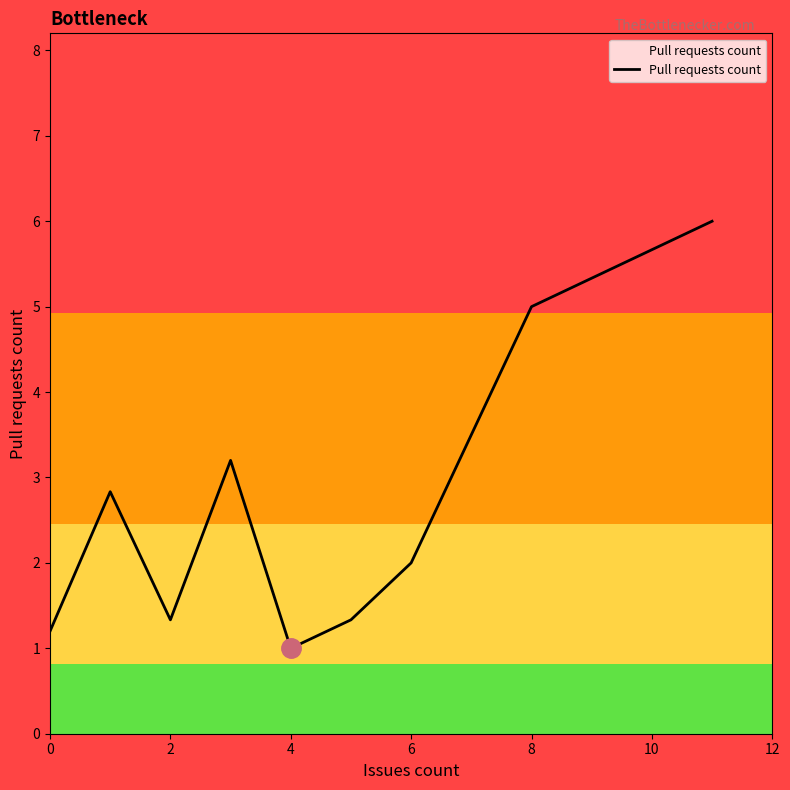

What is the smallest value displayed?

1.0